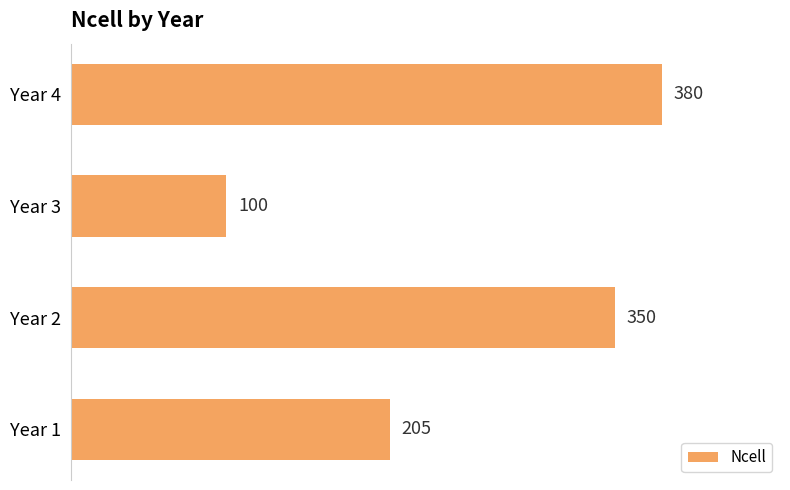

Which has a higher value, Year 3 or Year 1?

Year 1